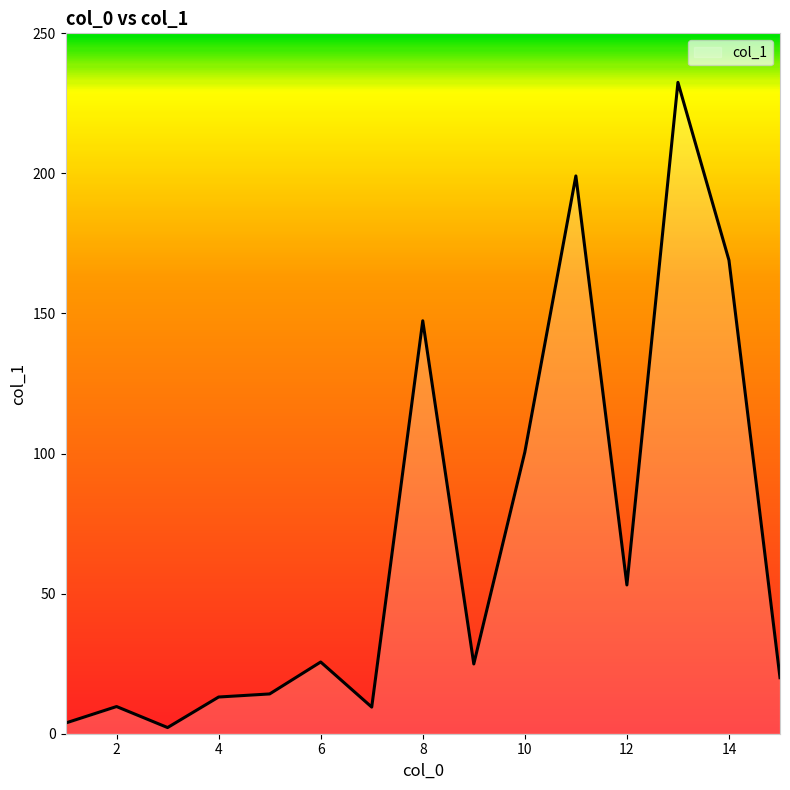

What is the greatest value displayed?

232.5